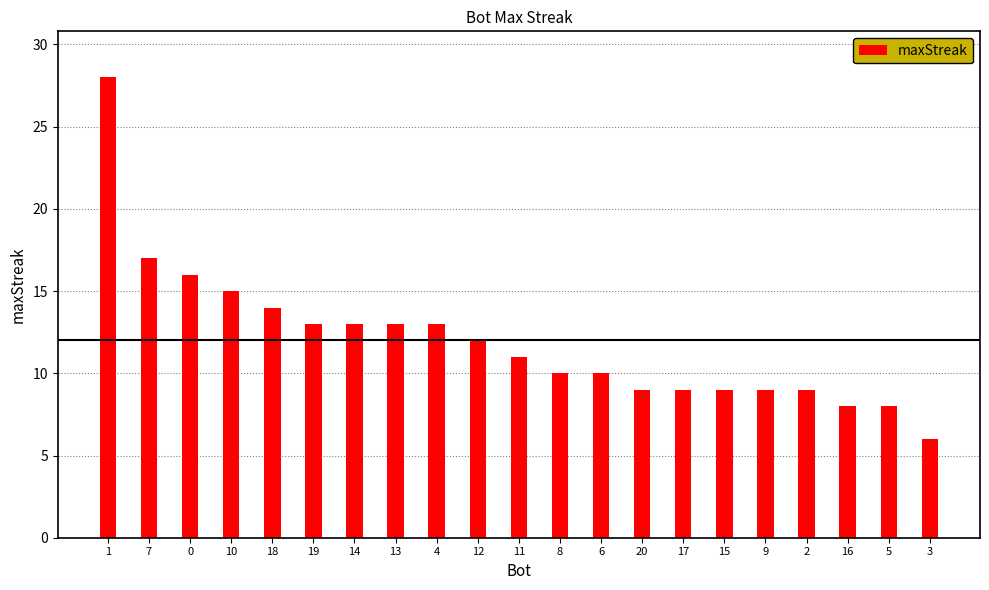

True or false: the data shows 11 at 5.

False